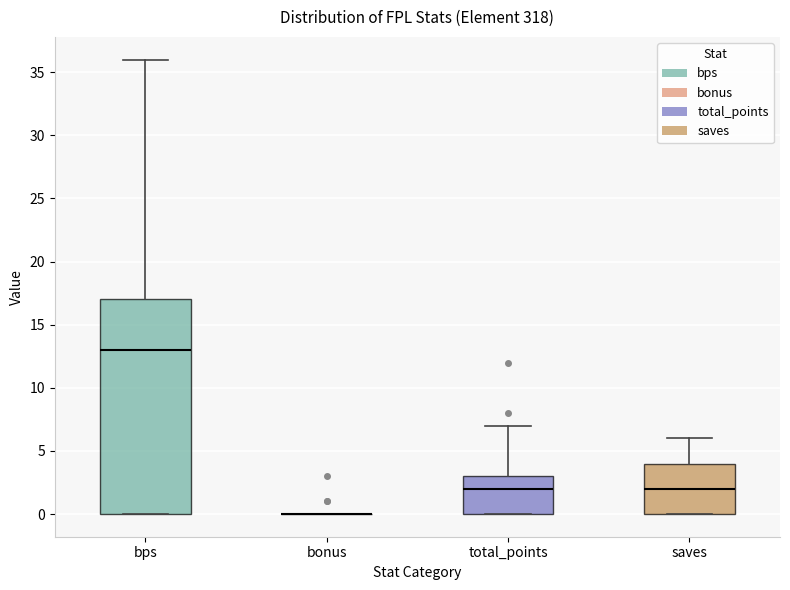

Reading left to right, read every box against the y-axis: the position of its median line, the range the box covers, and the ends of its whiskers. The values are not printed on the chart, so give them approximately, as read against the axis.

bps: median 13, box 0 to 17, whiskers 0 to 36
bonus: box collapsed to a line at 0, whiskers 0 to 0
total_points: median 2, box 0 to 3, whiskers 0 to 7
saves: median 2, box 0 to 4, whiskers 0 to 6